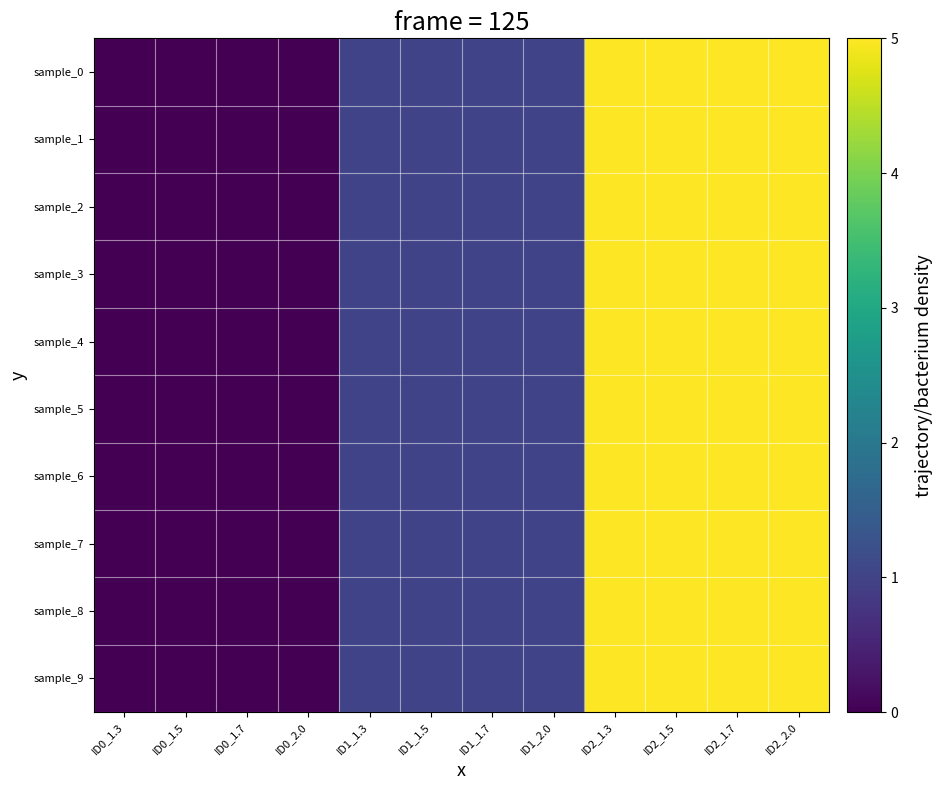

Count the number of categories in the chart.

12